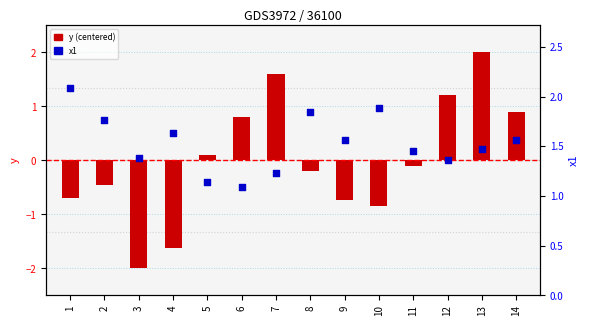

Which series has the largest total across all categories?

x1